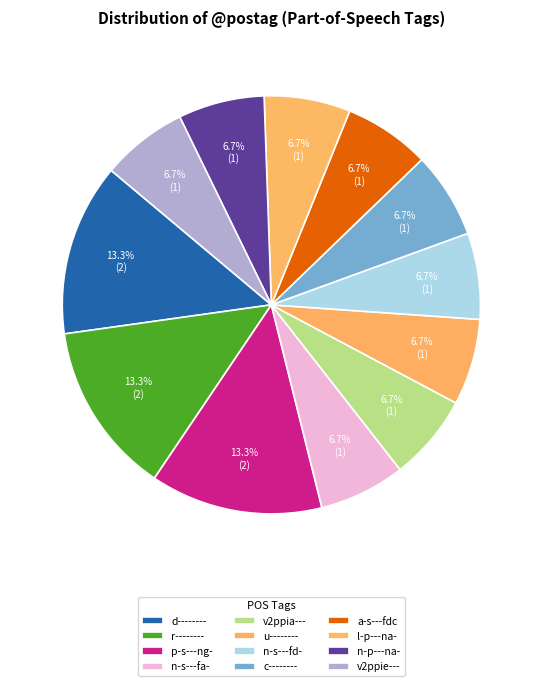

Count the number of slices in the pie.

12